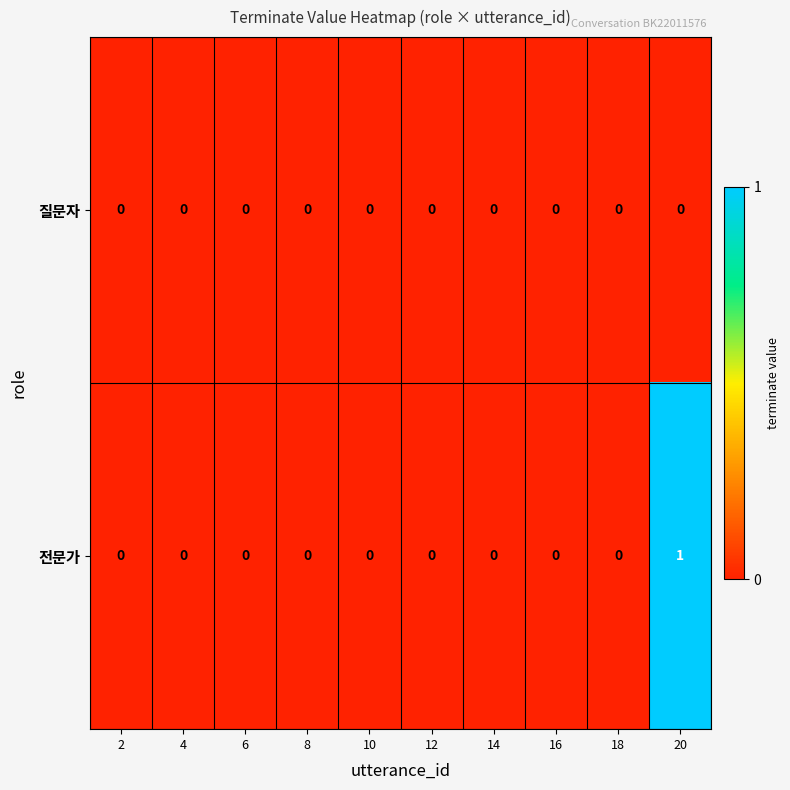

Rank the series by their maximum value, from lowest to highest.

질문자, 전문가